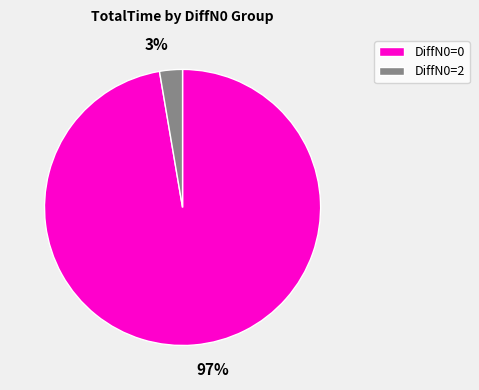

Does any single category account for the majority?

Yes